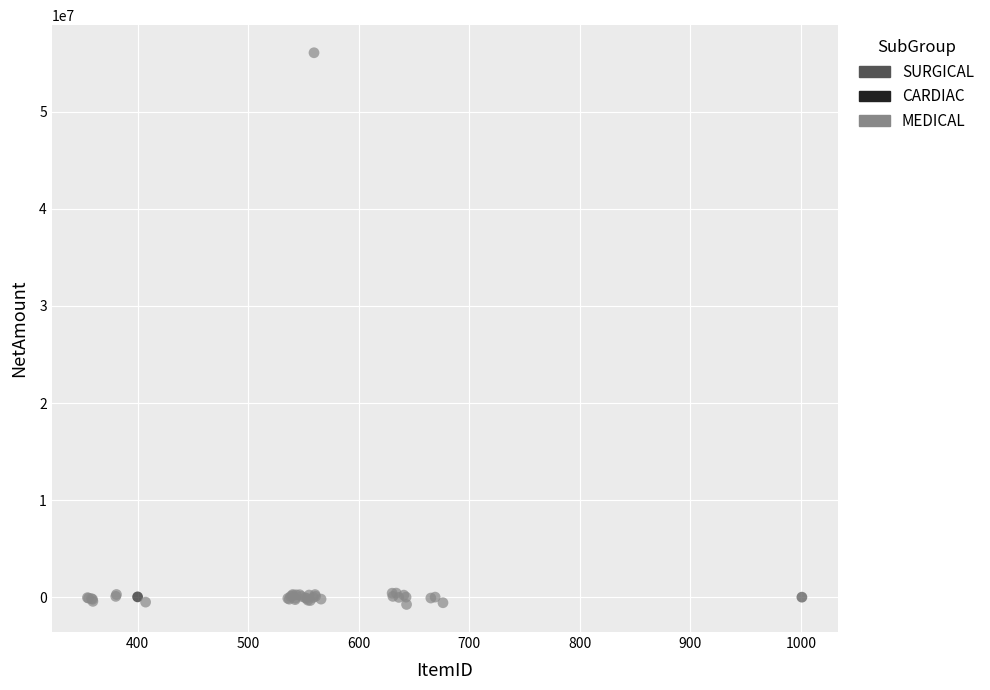

What are all the series names shown in the legend?

SURGICAL, CARDIAC, MEDICAL